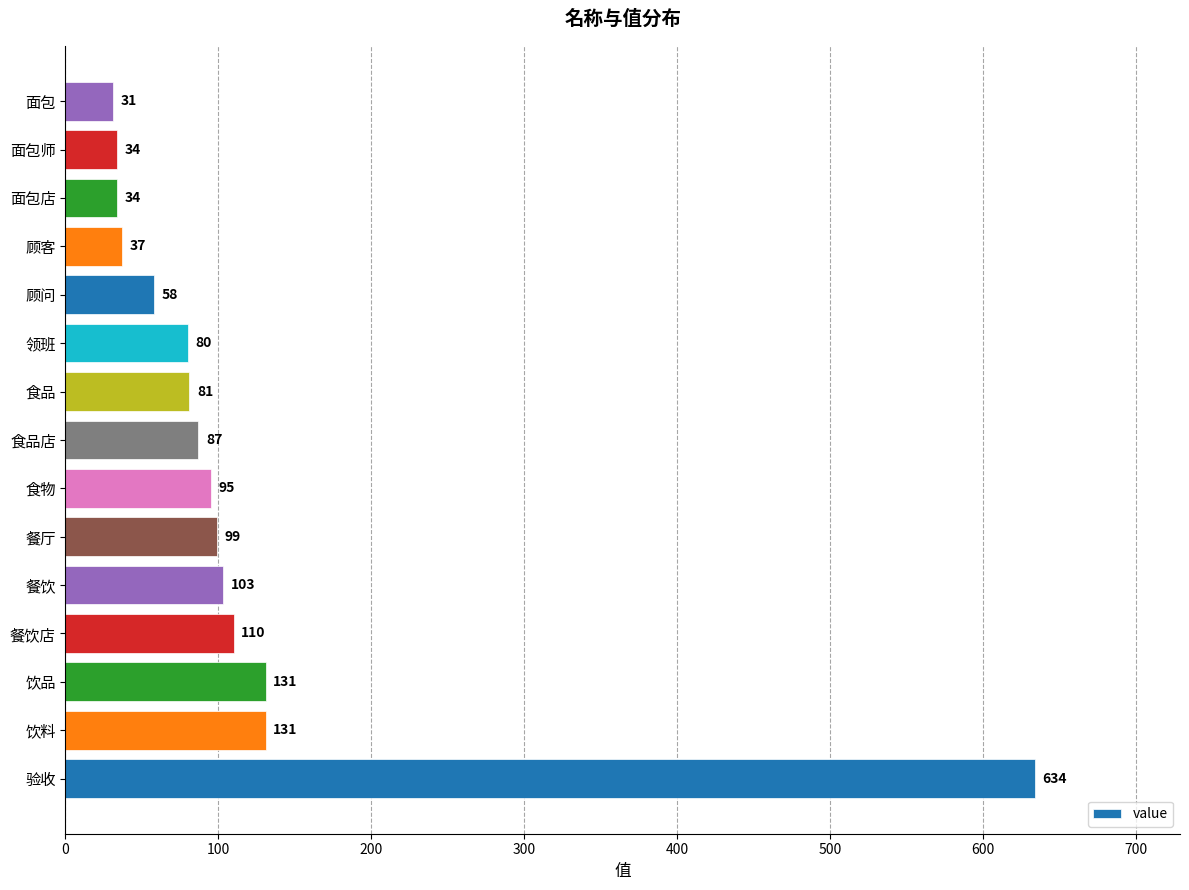

The value at 验收 is 634. True or false?

True